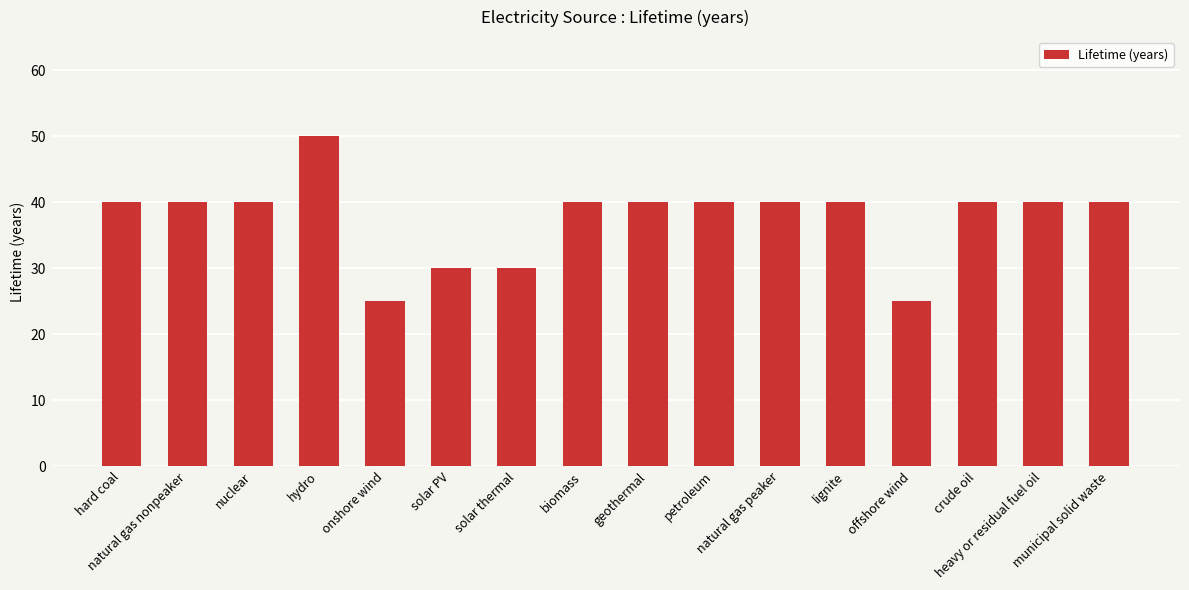

The chart shows a value of 25 at hard coal. True or false?

False